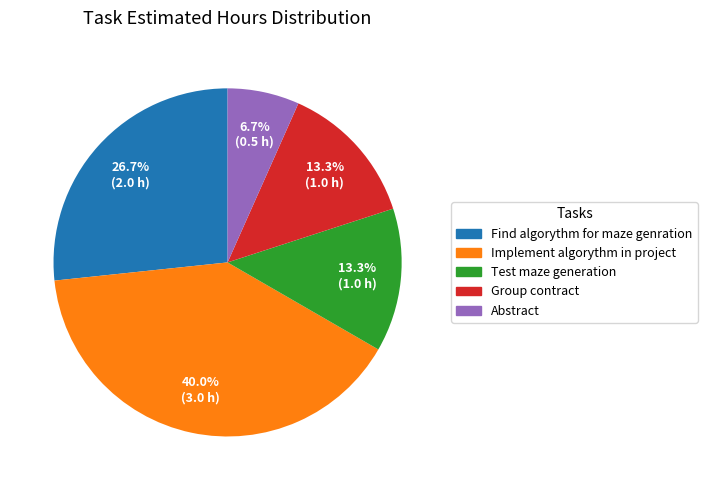

Between Test maze generation and Find algorythm for maze genration, which is larger?

Find algorythm for maze genration